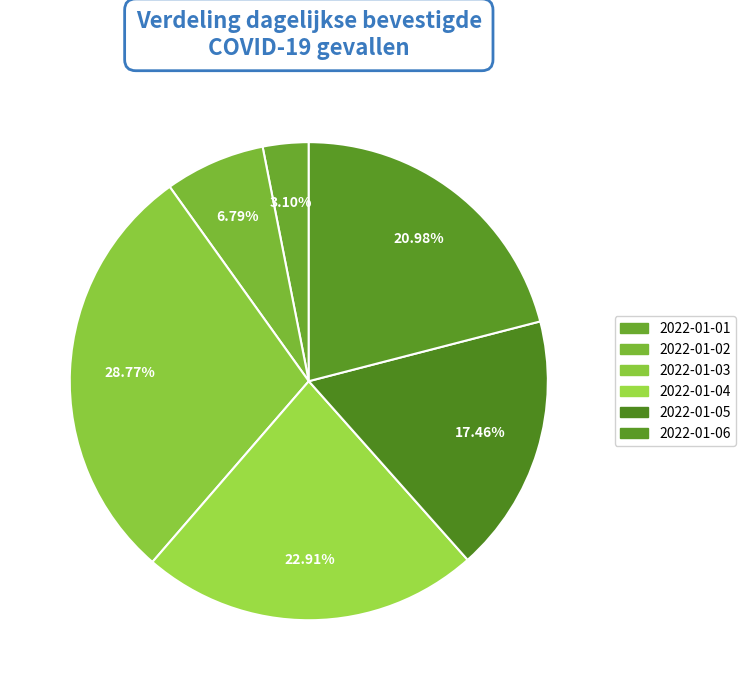

Does 2022-01-02 represent more than half of the total?

No